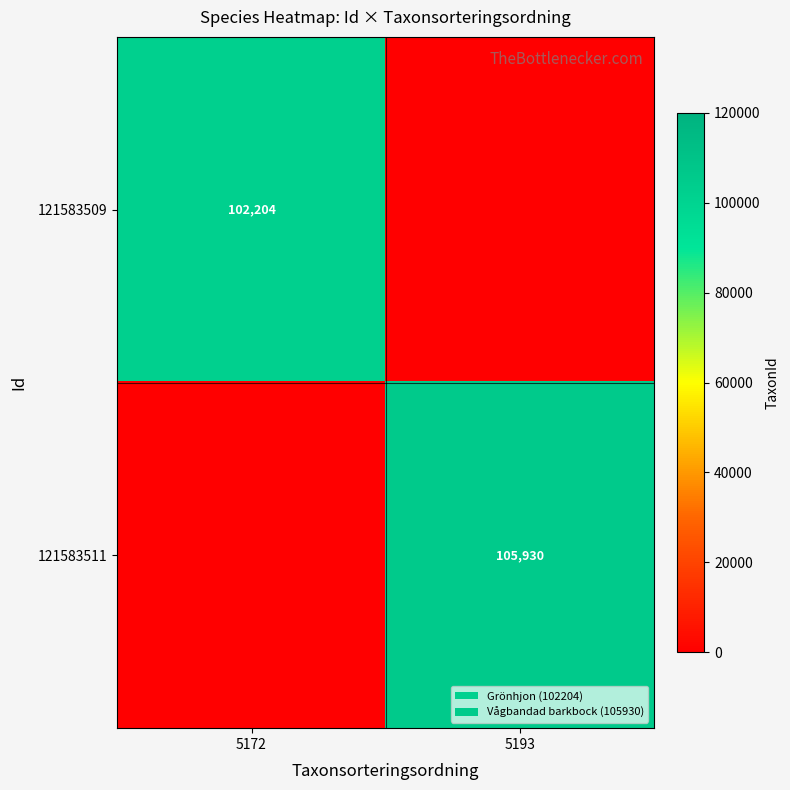

The value of 121583511 at 5193 is 181256. True or false?

False